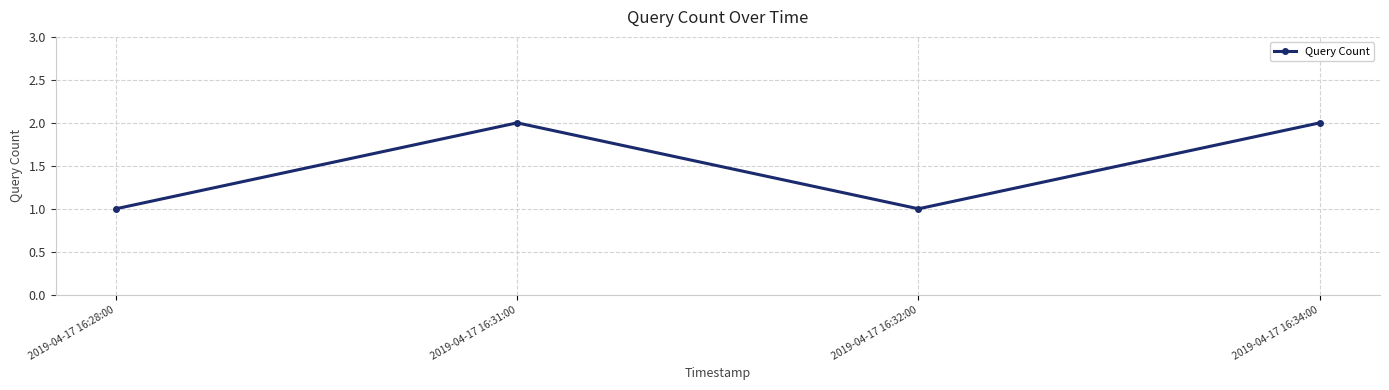

Approximately how many times larger is the value at 2019-04-17 16:32:00 compared to 2019-04-17 16:28:00?

1.0